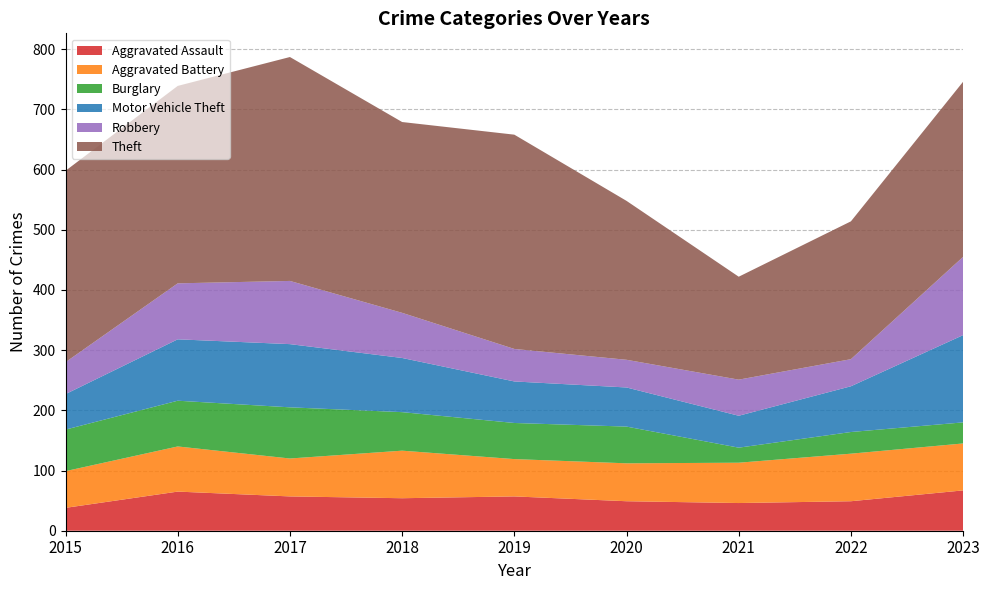

Reading left to right, list all the values displayed in this chart.

Aggravated Assault: 38	65	57	54	57	49	46	49	67
Aggravated Battery: 61	75	63	79	62	63	67	79	78
Burglary: 69	76	85	64	60	61	25	36	35
Motor Vehicle Theft: 59	102	105	90	69	65	53	76	145
Robbery: 53	93	105	75	54	46	60	45	130
Theft: 318	328	372	317	356	264	171	229	291